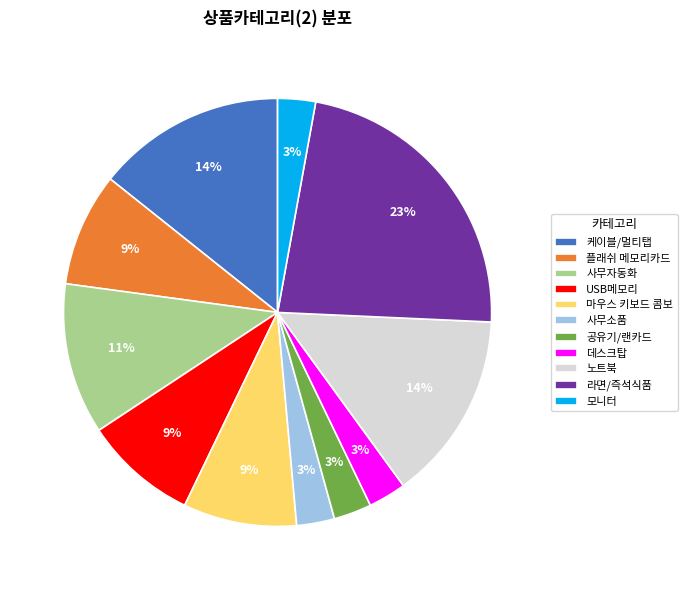

Is there any slice that represents more than half of the pie?

No